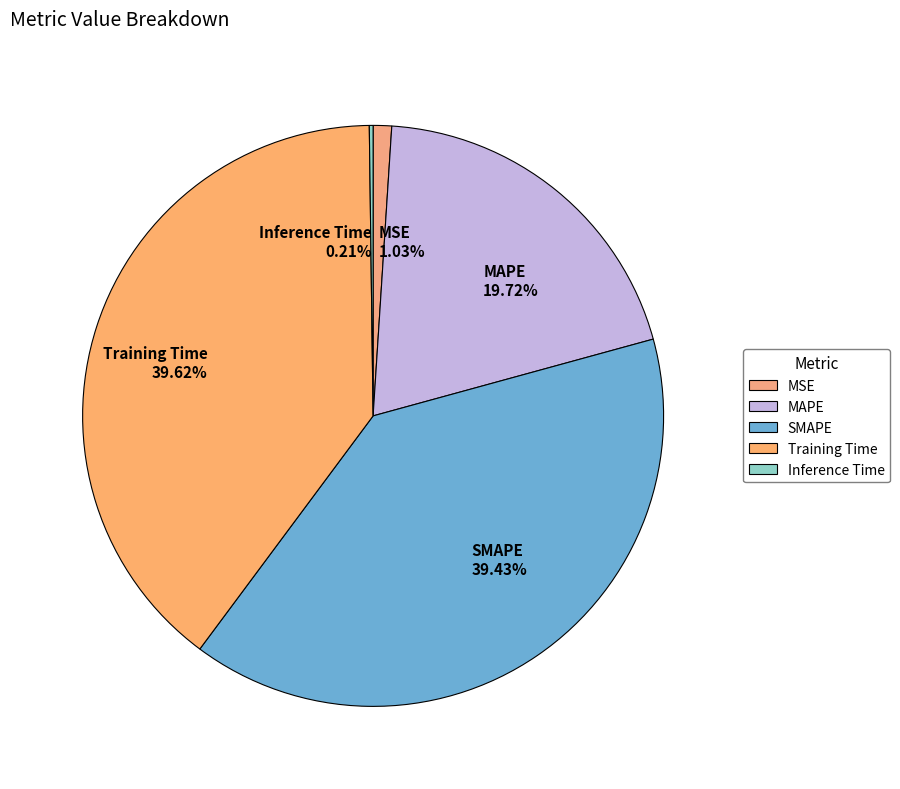

Does any single category account for the majority?

No